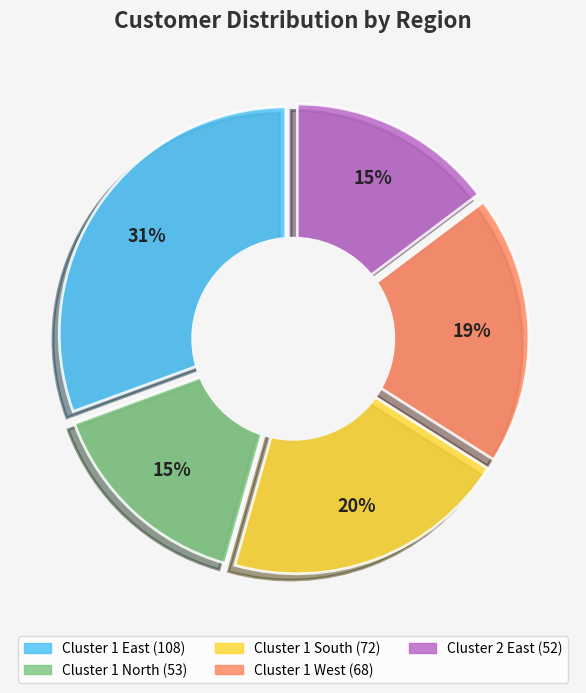

Count the number of slices in the pie.

5